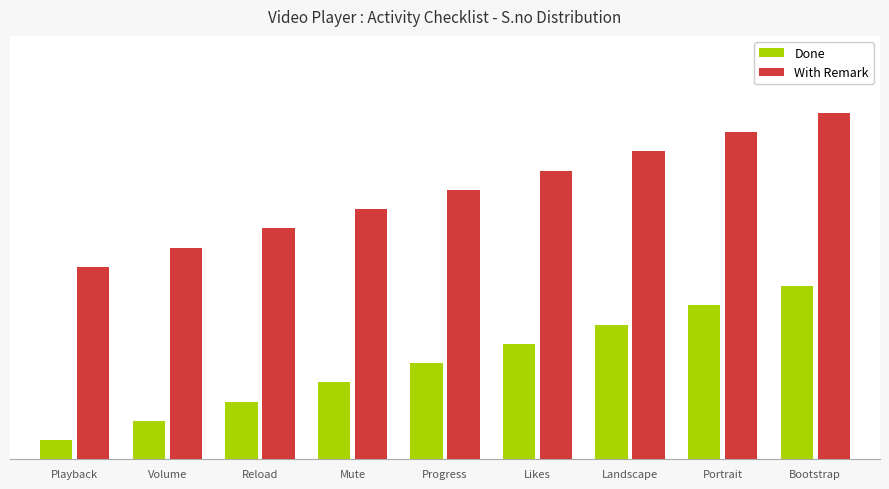

Are the bars horizontal?

No